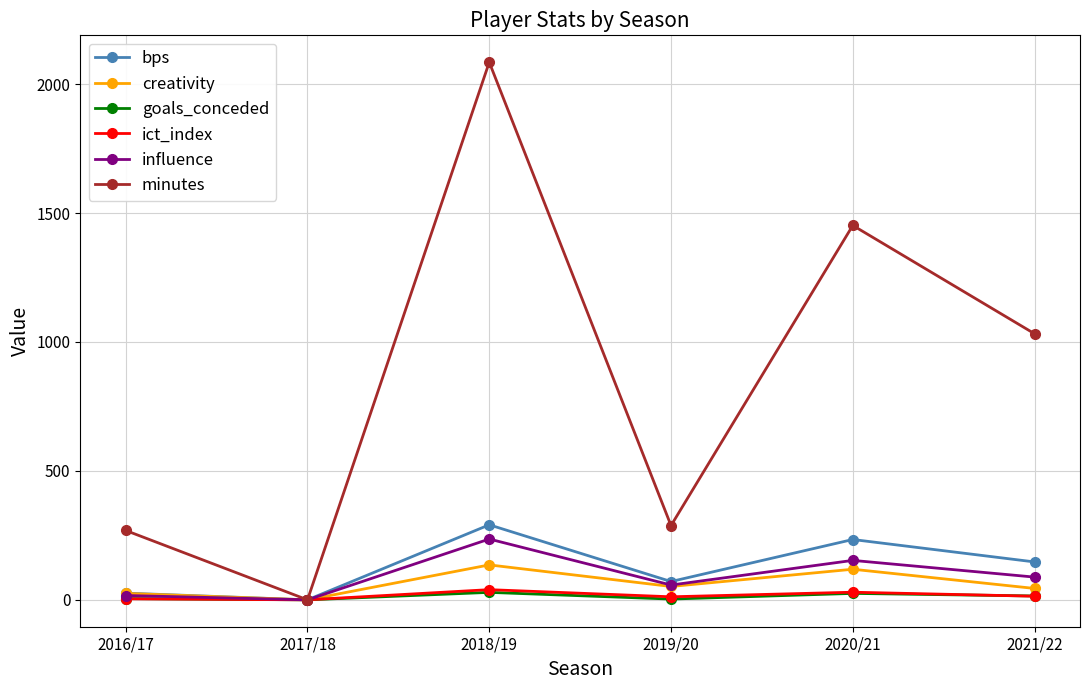

At which label does bps first exceed 147?

2018/19